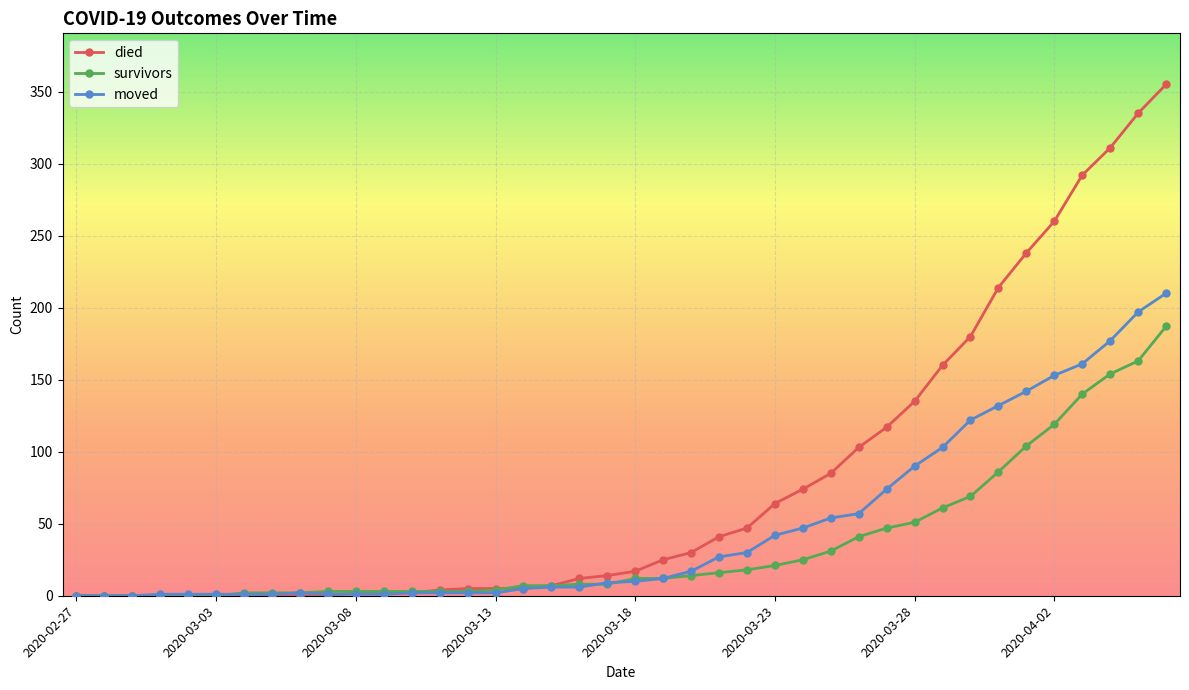

List the series in order of their peak value, highest first.

died, moved, survivors